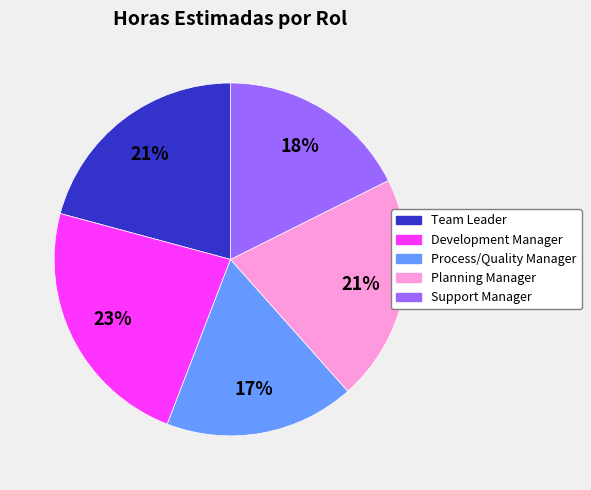

To the nearest percent, what is the difference between the largest and smallest slice percentages?

6%